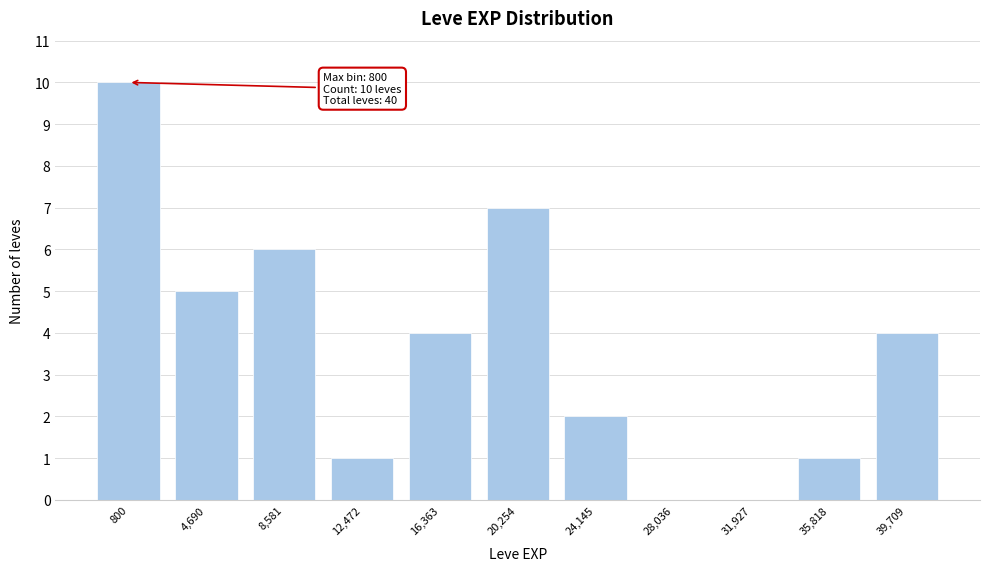

Reading left to right, what are all the values shown in this chart?

800=10	4,690=5	8,581=6	12,472=1	16,363=4	20,254=7	24,145=2	28,036=0	31,927=0	35,818=1	39,709=4